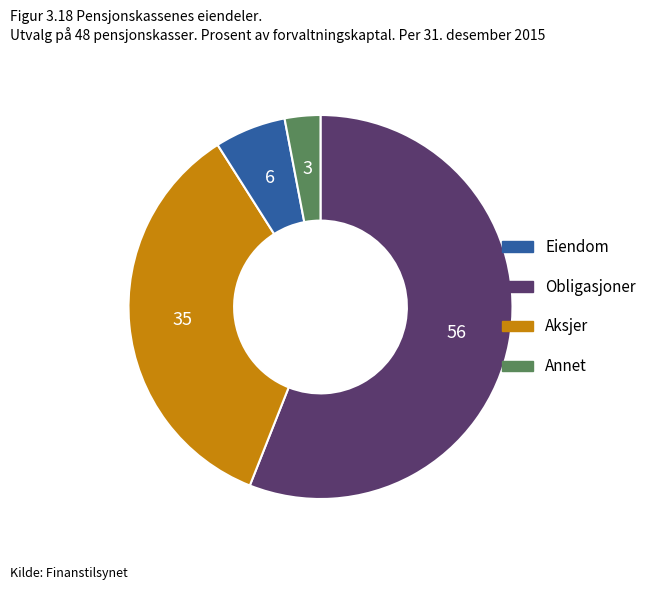

Is there any slice that represents more than half of the pie?

Yes